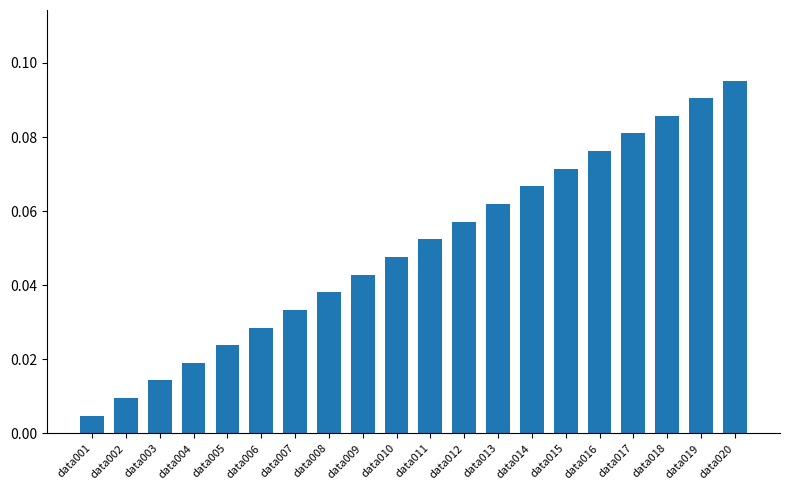

Between data001 and data020, which is larger?

data020